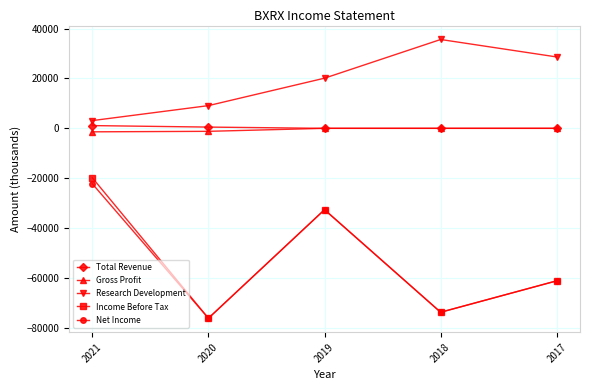

How many categories are shown in the chart?

5